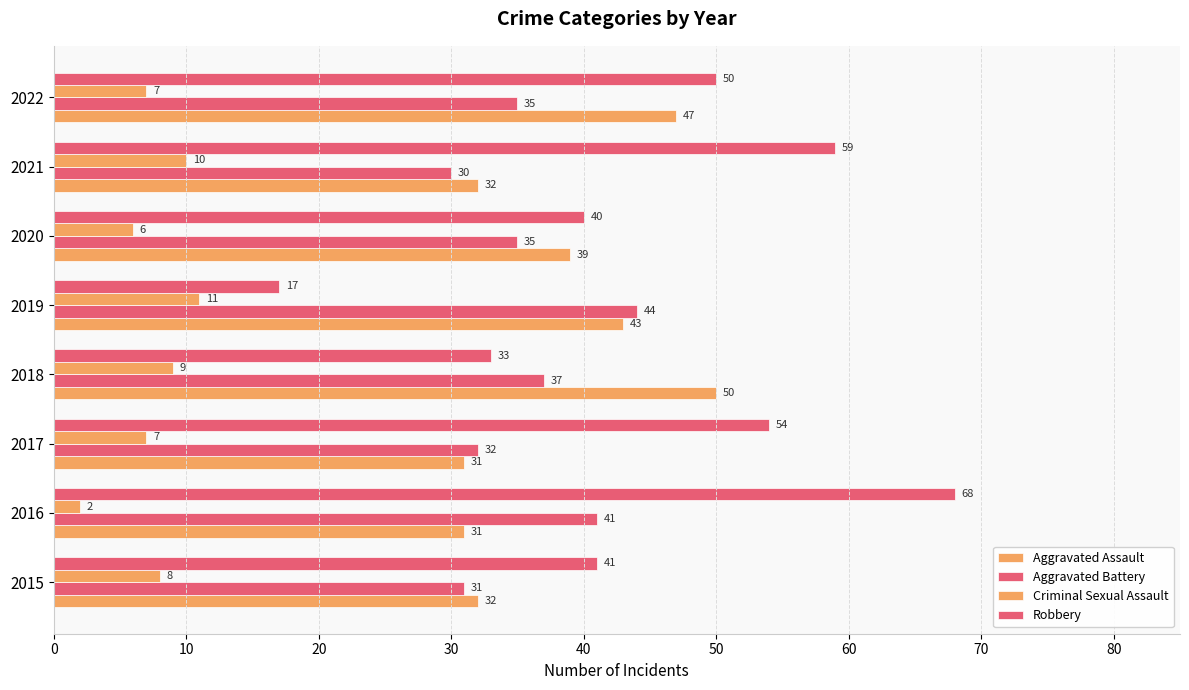

Count the number of data series in this chart.

4